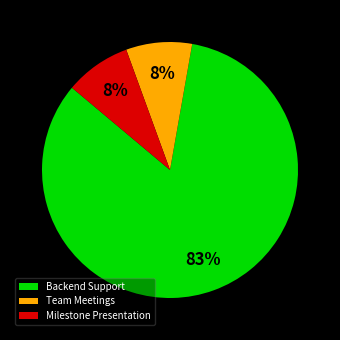

To the nearest percent, what is the average slice percentage?

33%